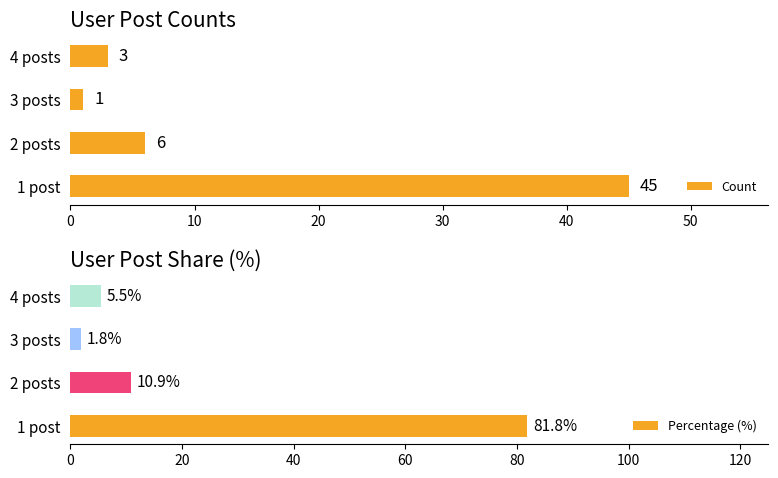

At how many categories does at least one series exceed 77?

1